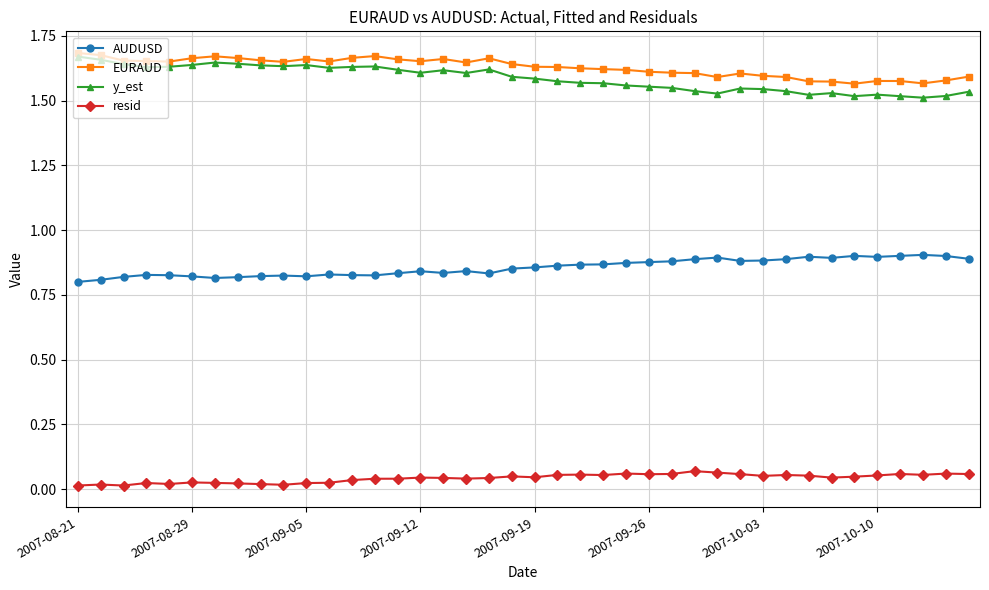

True or false: EURAUD and AUDUSD intersect in this chart.

False